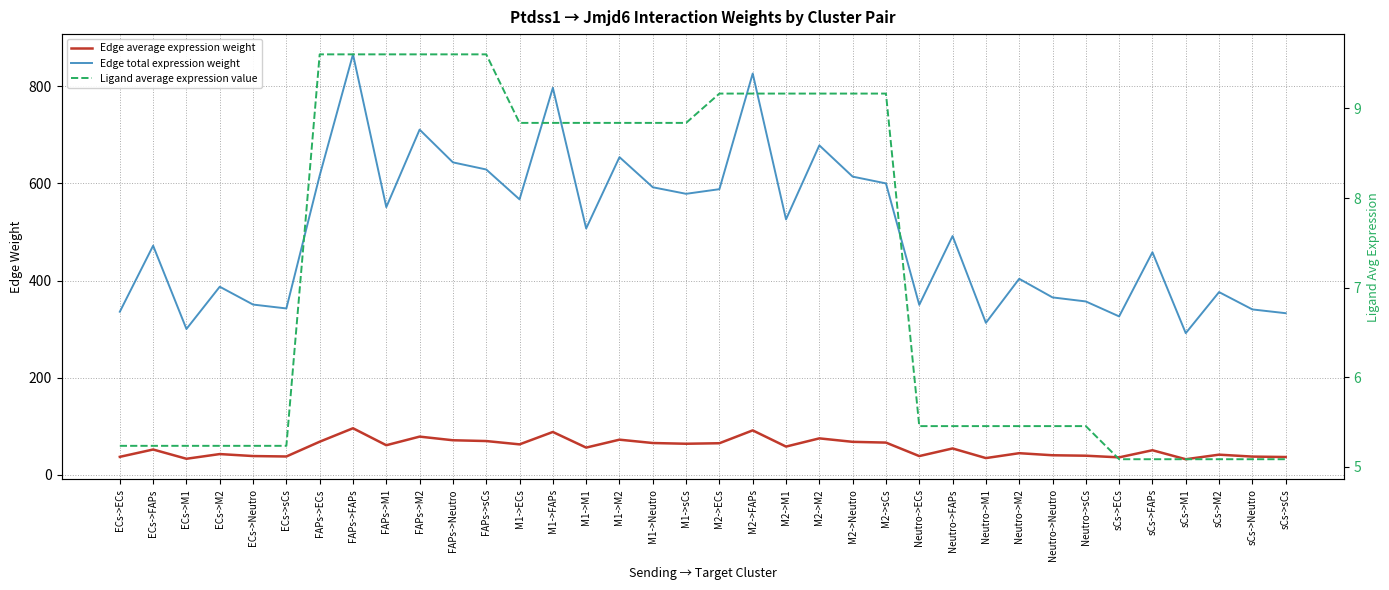

True or false: Edge total expression weight and Edge average expression weight cross at least once.

False